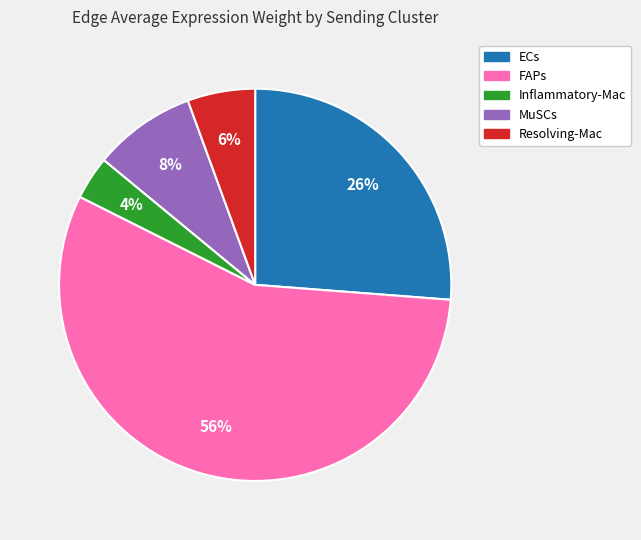

To the nearest percent, what is the average slice percentage?

20%